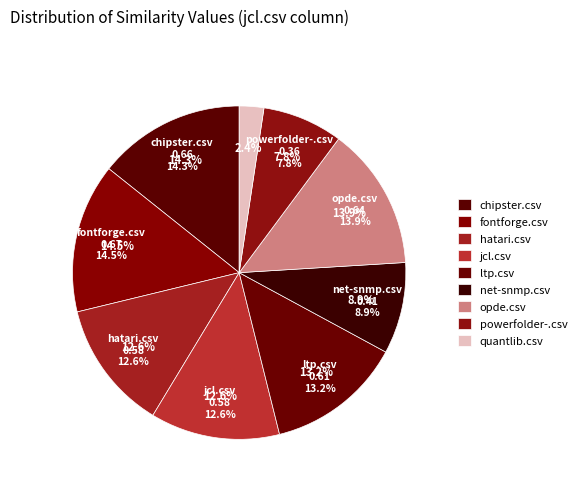

How many slices are in this pie chart?

9